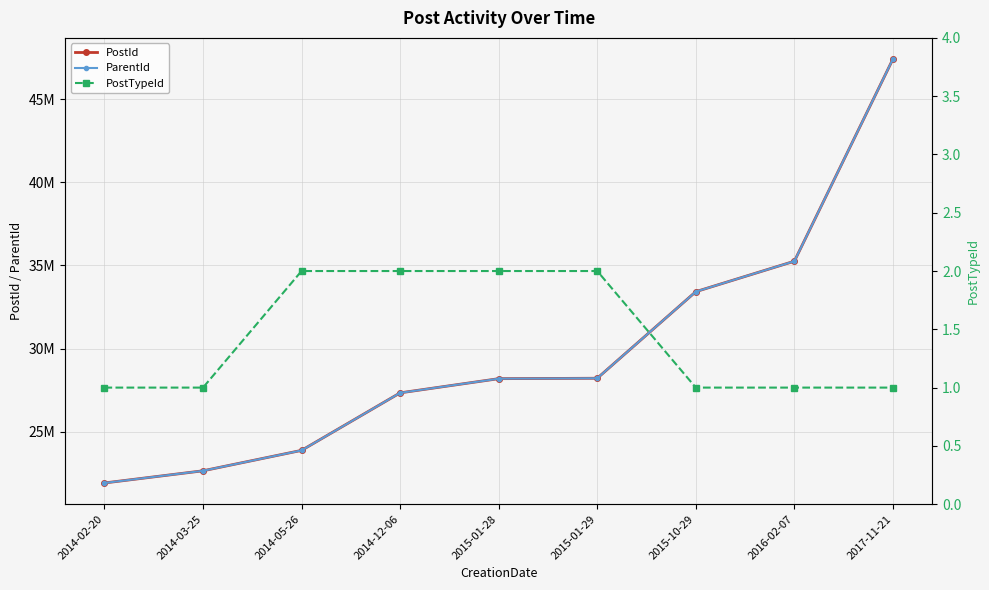

Where is PostTypeId nearest to the value 1?

2014-02-20